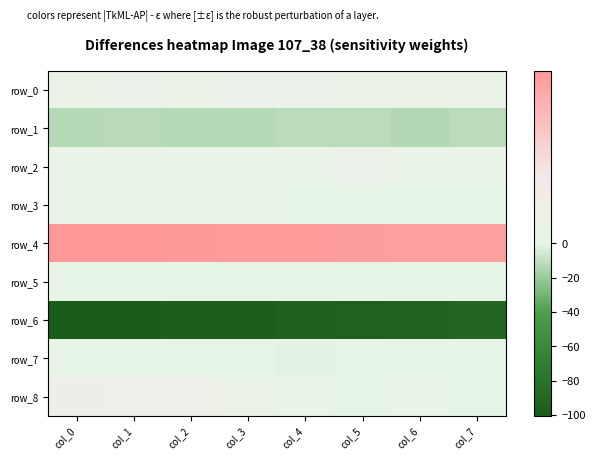

True or false: row_6 has a value of -48.3 at col_4.

False